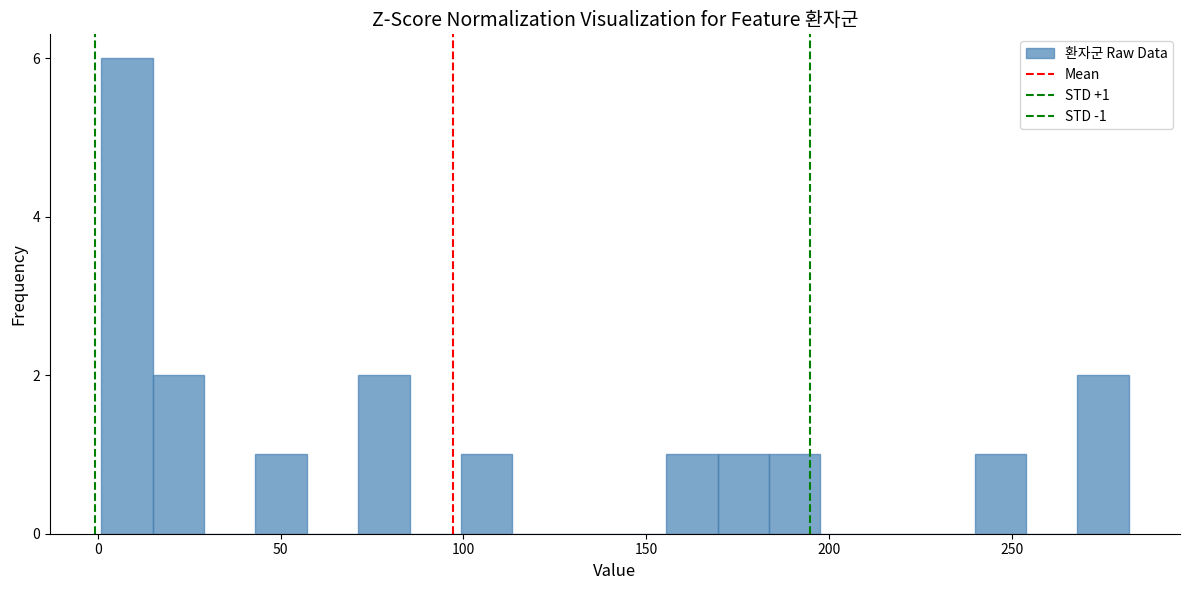

Around what value on the x-axis is the tallest bar? Give the approximate position of its centre, as read against the axis.

10